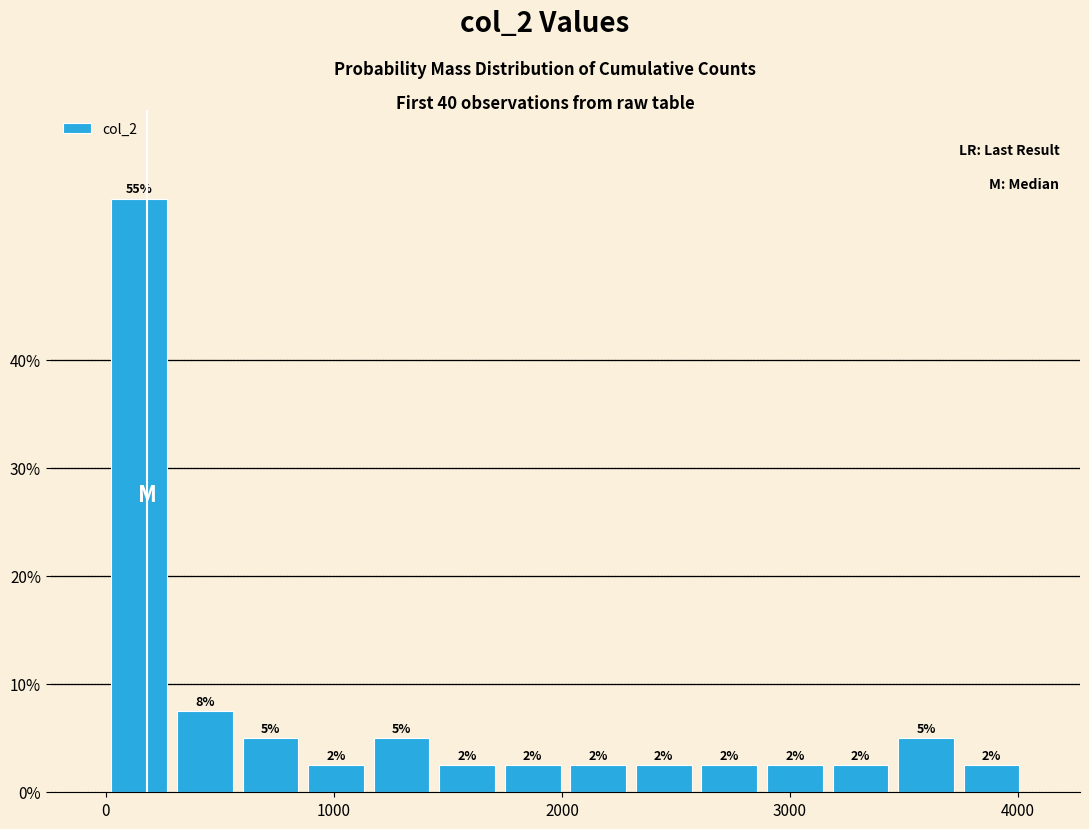

Around what value on the x-axis is the tallest bar? Give the approximate position of its centre, as read against the axis.

100